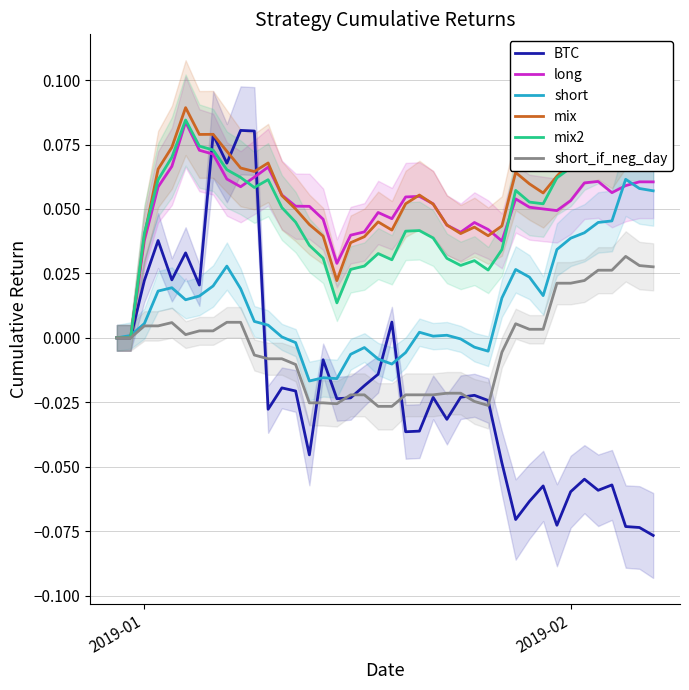

What is the greatest value displayed?

0.1